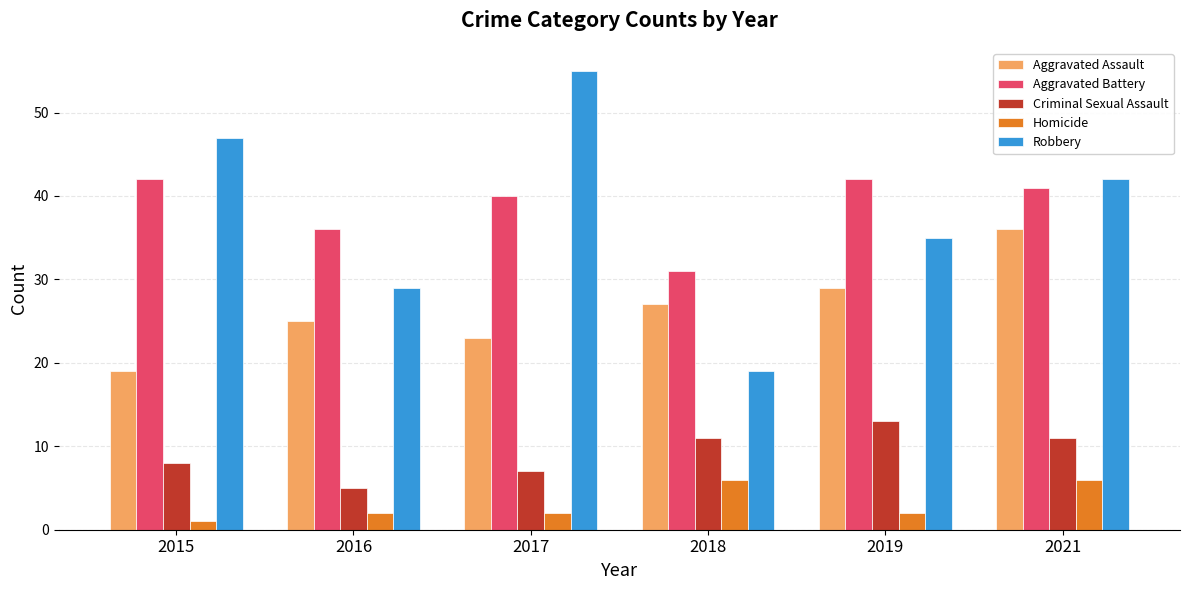

List the series in order of their peak value, highest first.

Robbery, Aggravated Battery, Aggravated Assault, Criminal Sexual Assault, Homicide